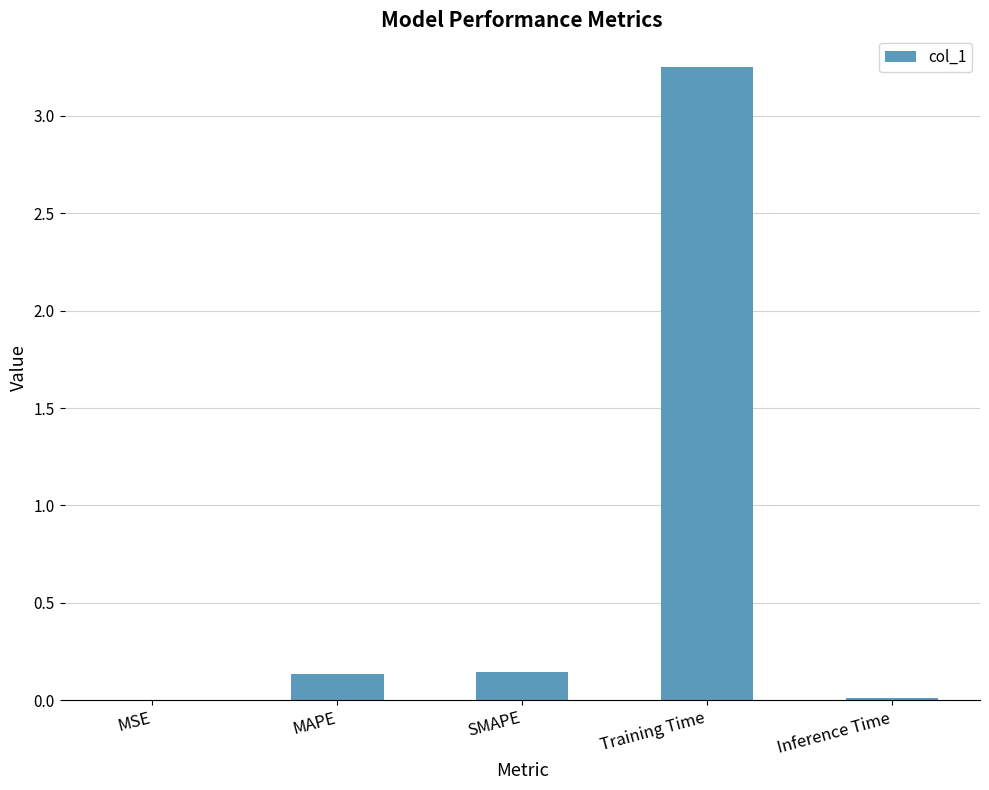

The chart shows a value of 0.1 at MAPE. True or false?

True